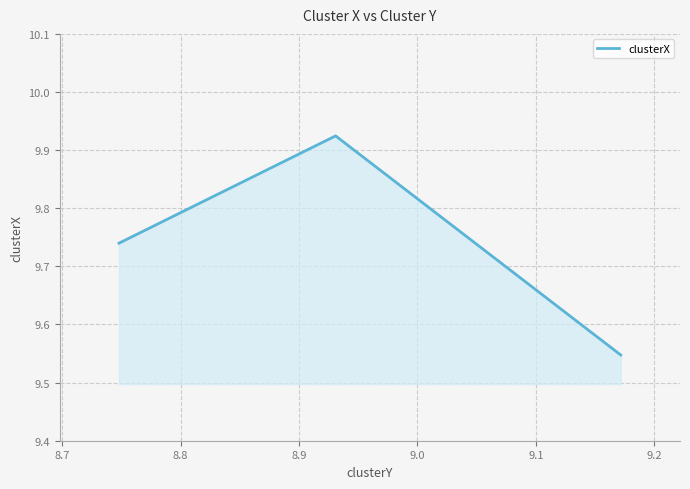

Count the values in the range 9 to 10.

3